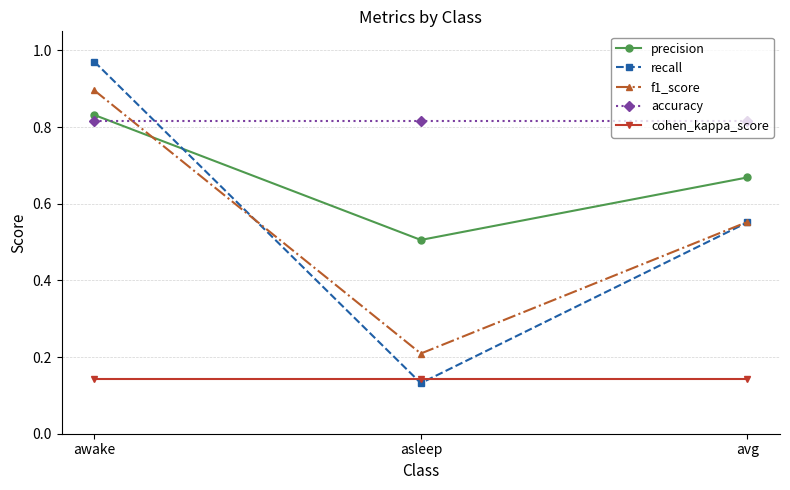

Count the precision values in the range 0 to 1.

3